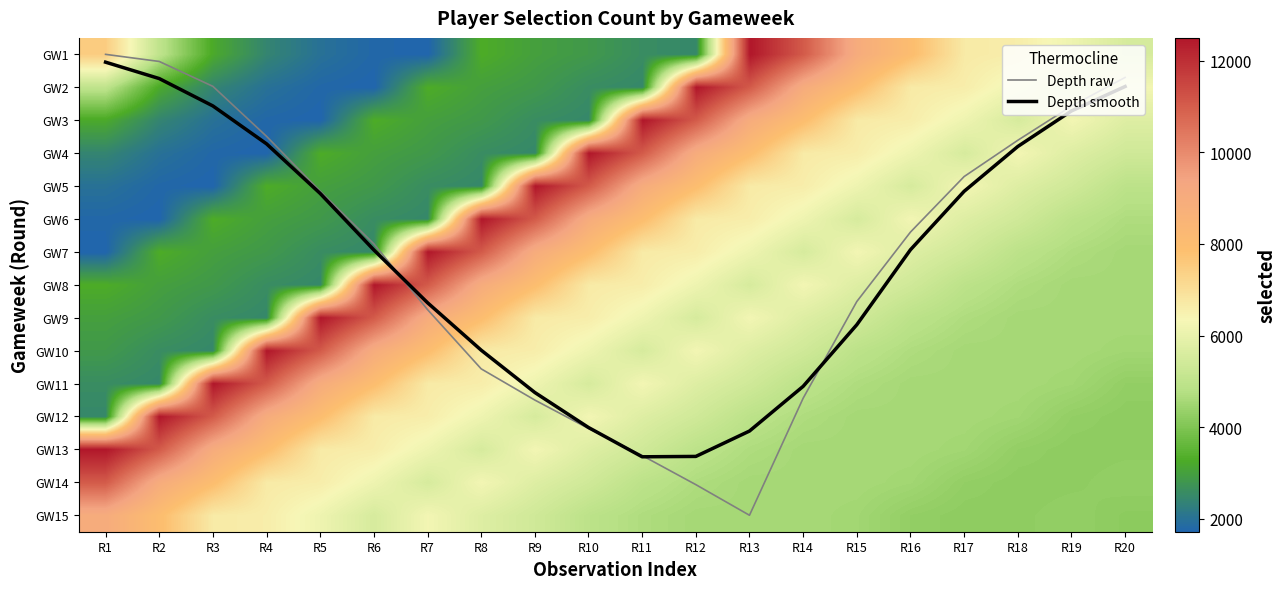

True or false: GW14 has a value of 6132.0 at R6.

True